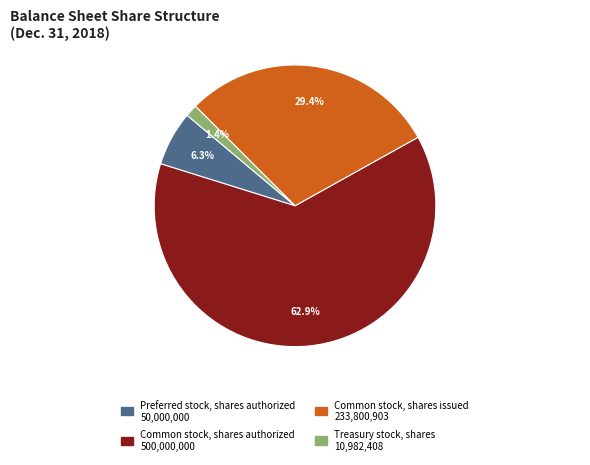

Is it true that Common stock, shares authorized is 63% of the pie?

True